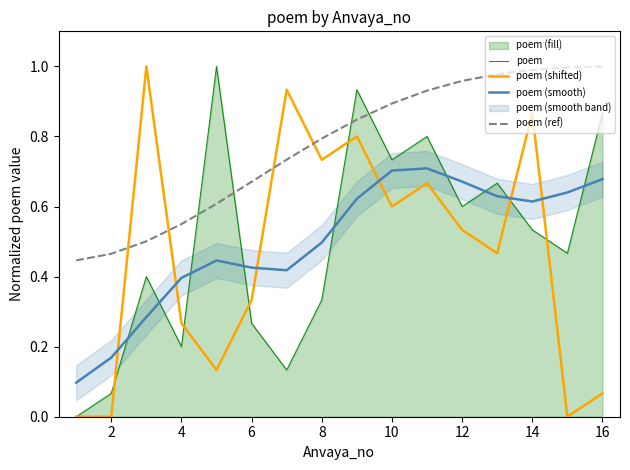

The poem series shows 0.0 at 2. True or false?

False